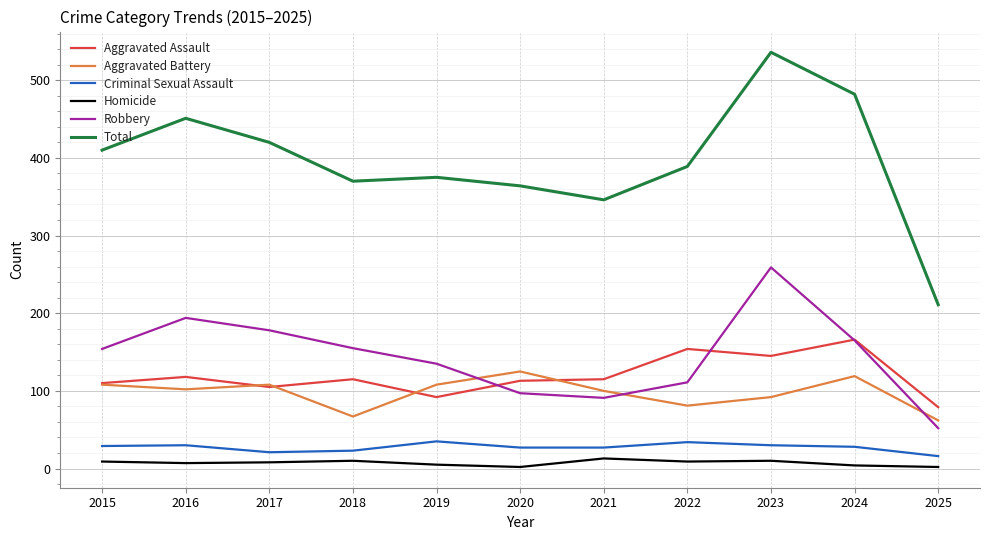

Which category has the highest value across all series?

2023